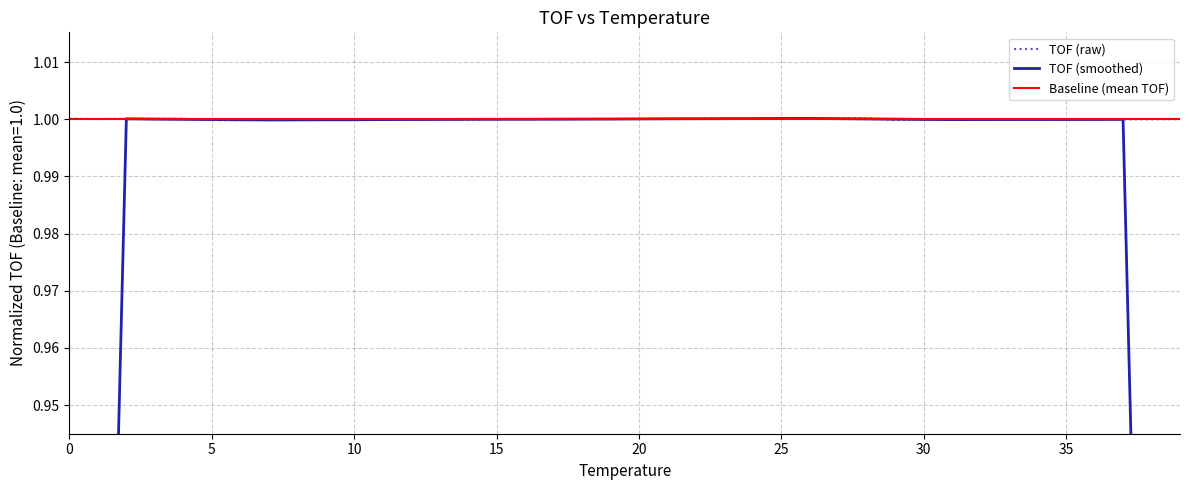

Is it true that the value at 0.0 is 1.0?

True